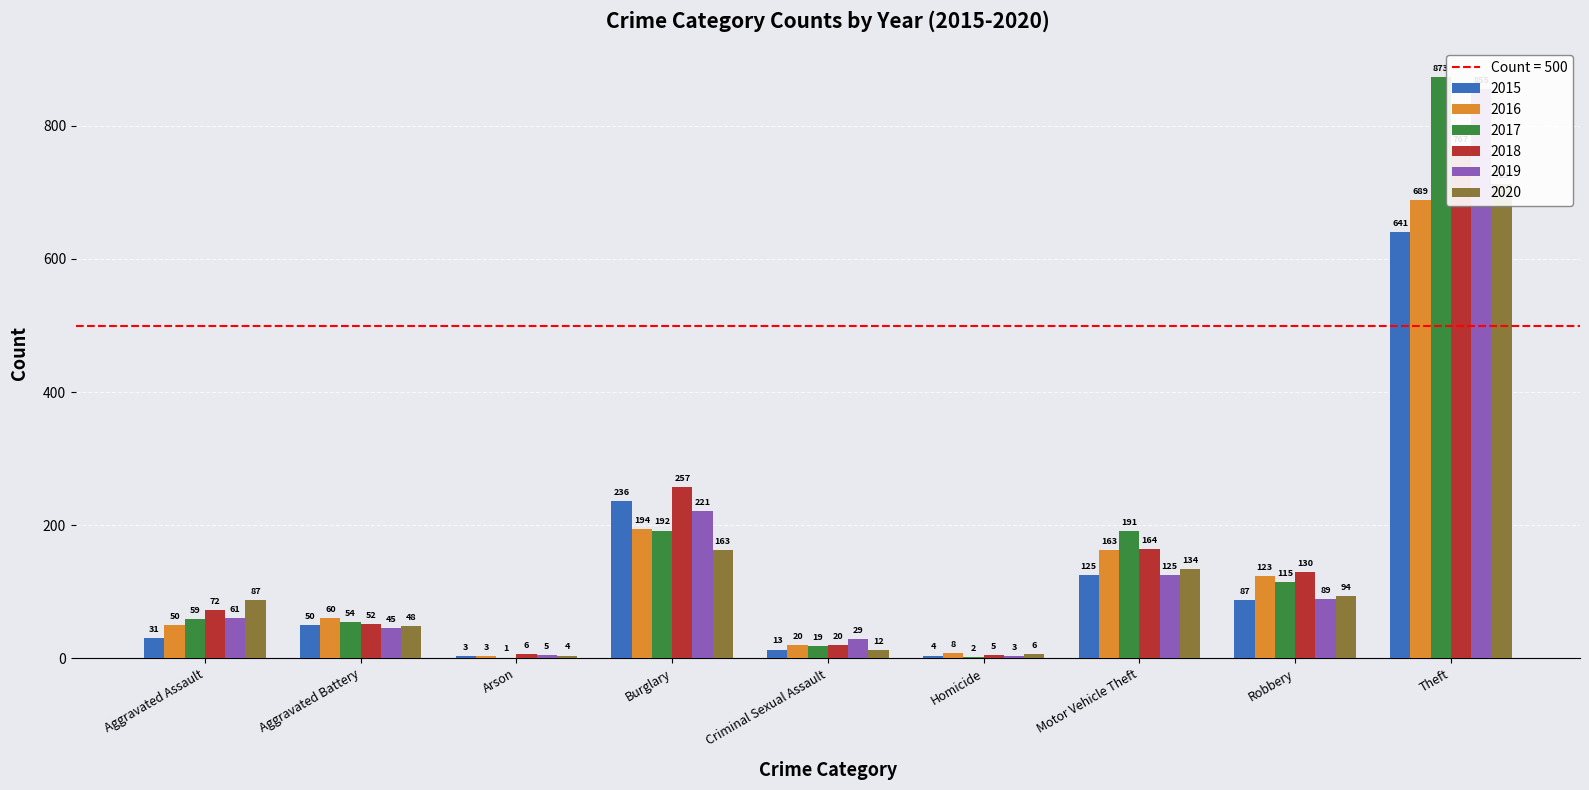

What is the difference between the 2019 values at Theft and Arson?

850